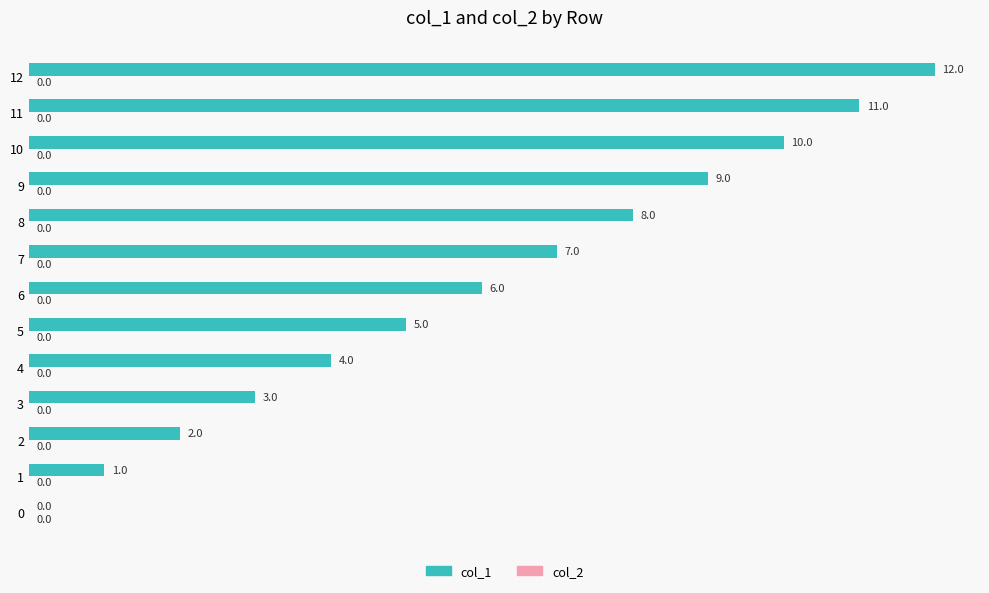

What is the sum of the values at 1 and 3?

4